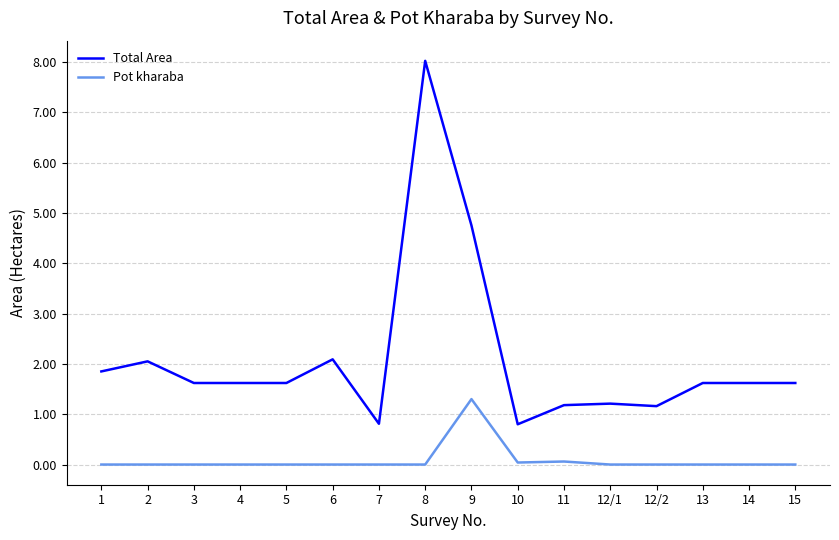

What are all the series names shown in the legend?

Total Area, Pot kharaba